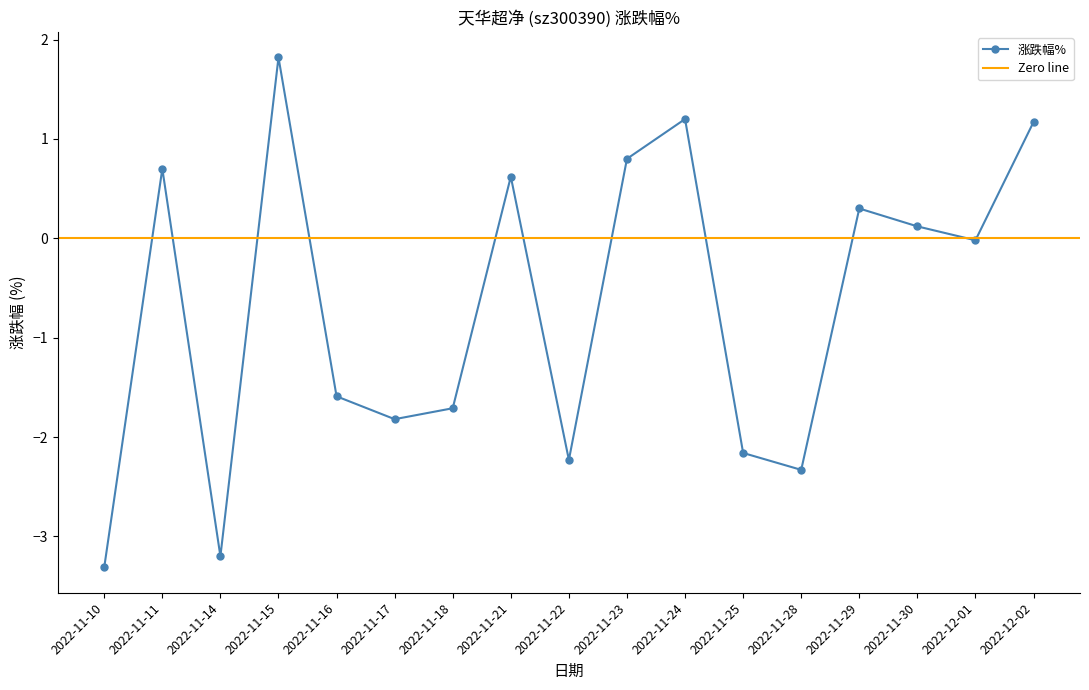

What is the difference between the values at 2022-11-11 and 2022-11-21?

0.1